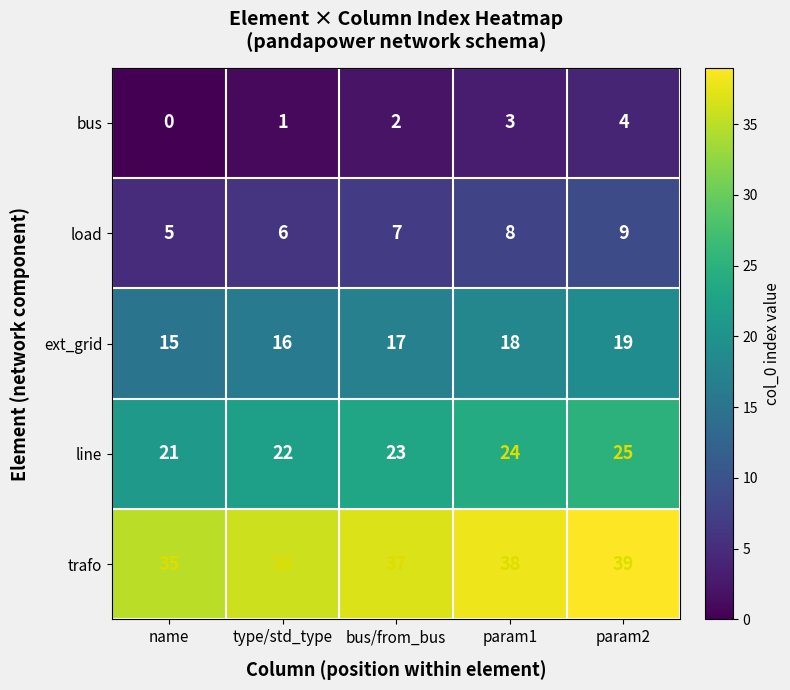

At bus/from_bus, list the series in order from largest to smallest.

trafo, line, ext_grid, load, bus